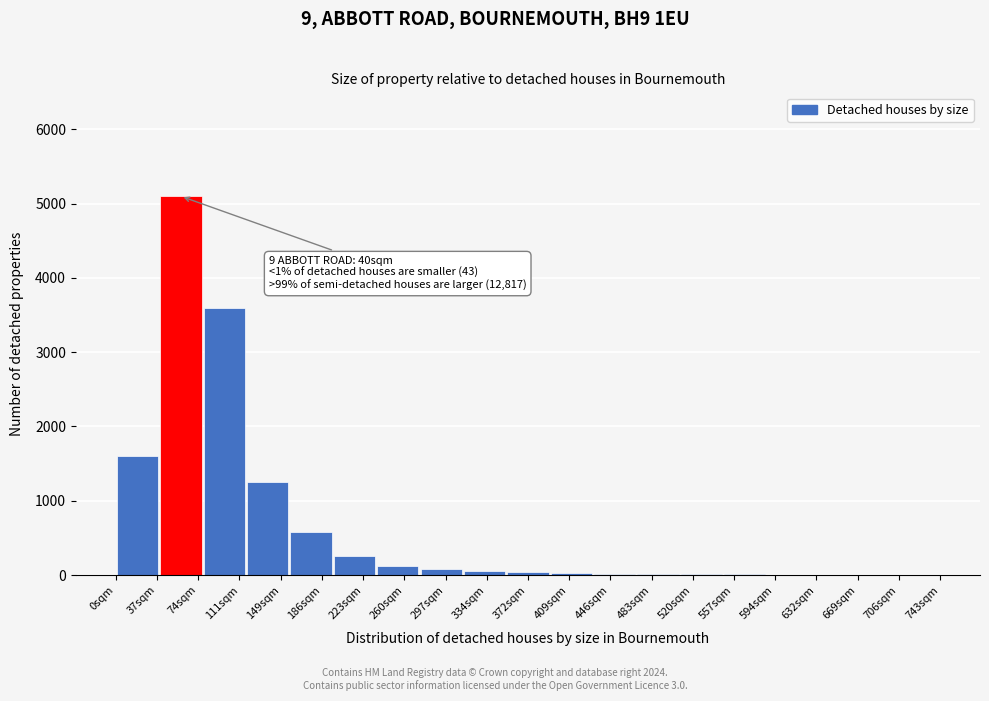

What is the change in value from 186sqm to 223sqm?

-330